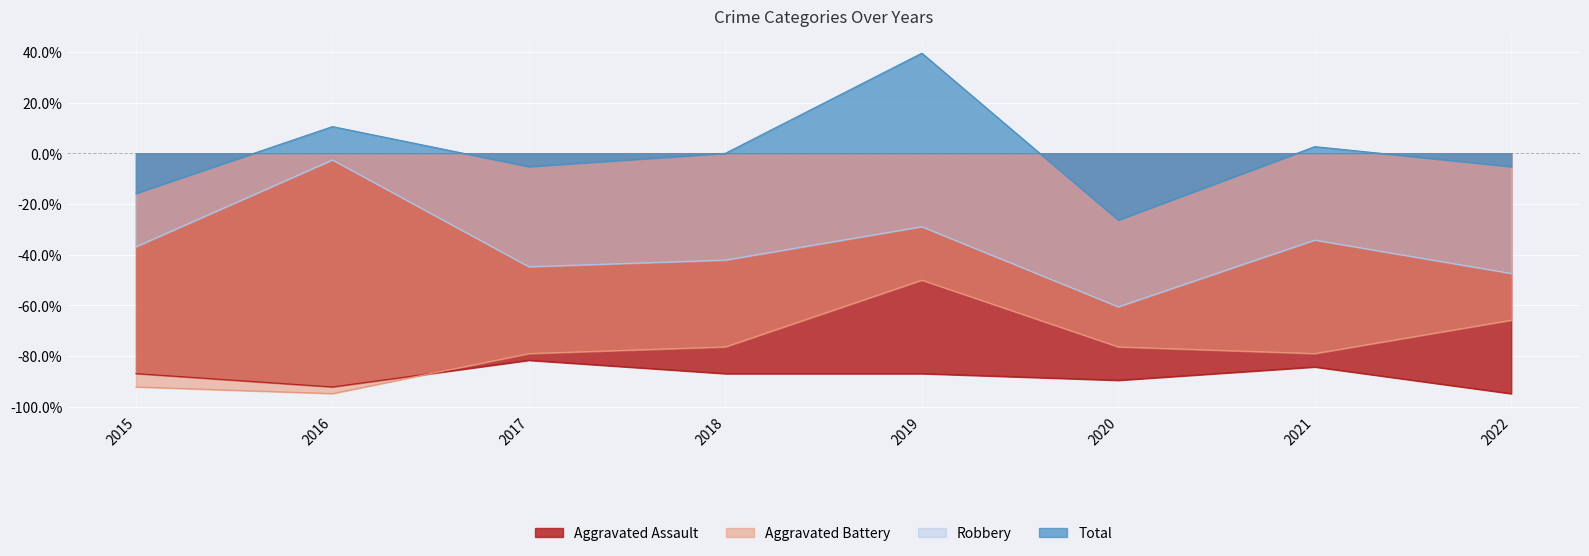

What is the average value of the Robbery series?

-37.2